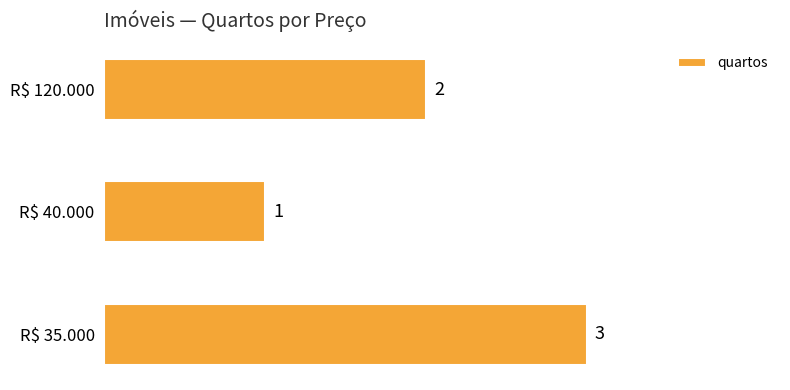

Reading bottom to top, extract all data points from this chart.

3	1	2